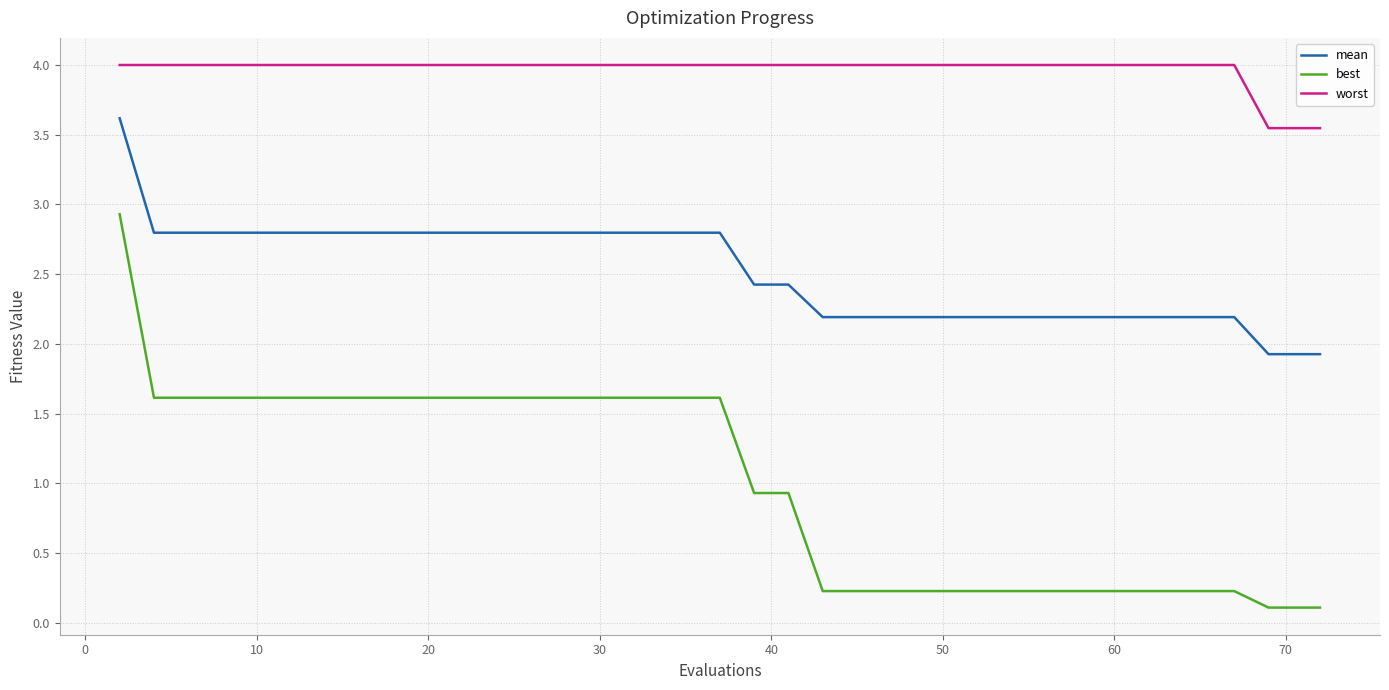

What is the maximum value for best?

2.9